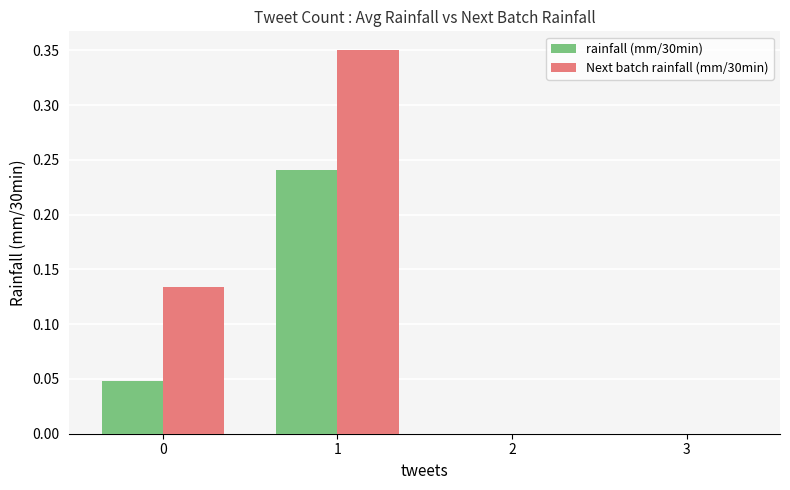

What is the total value across all series at 1?

0.6